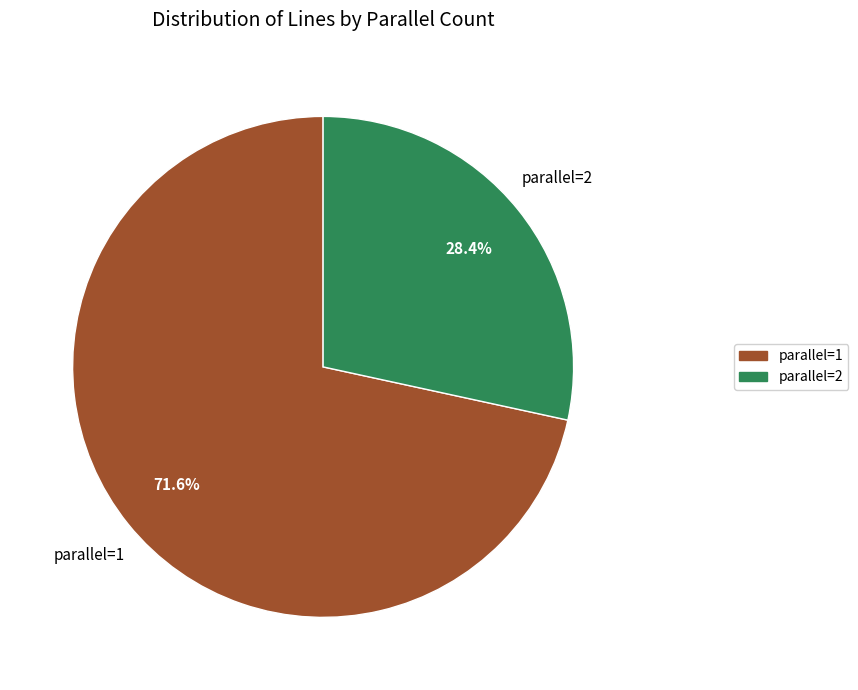

Is there a majority slice in this chart?

Yes